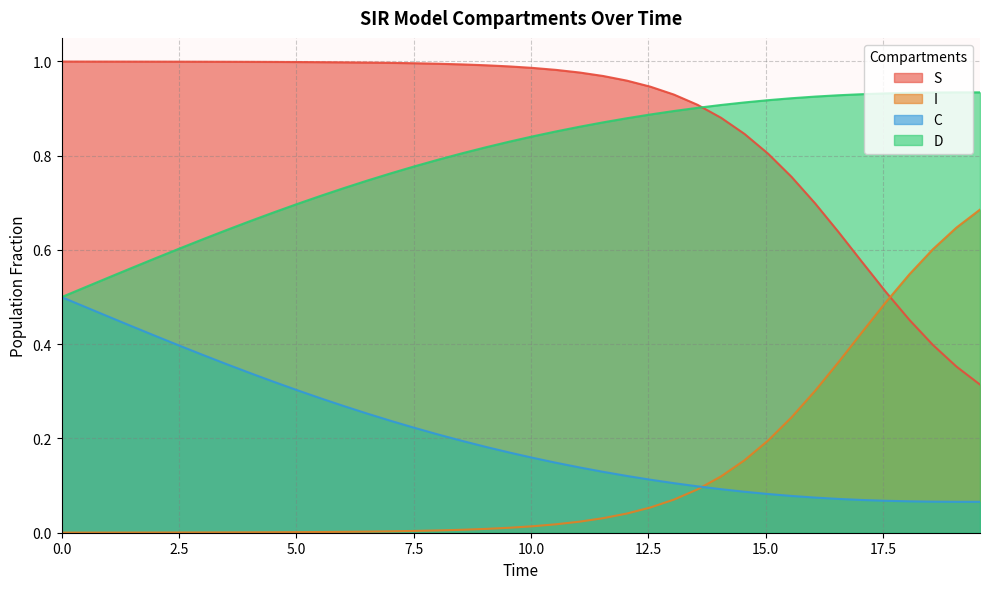

What is the value of the D point at the 38th from the left?

0.9